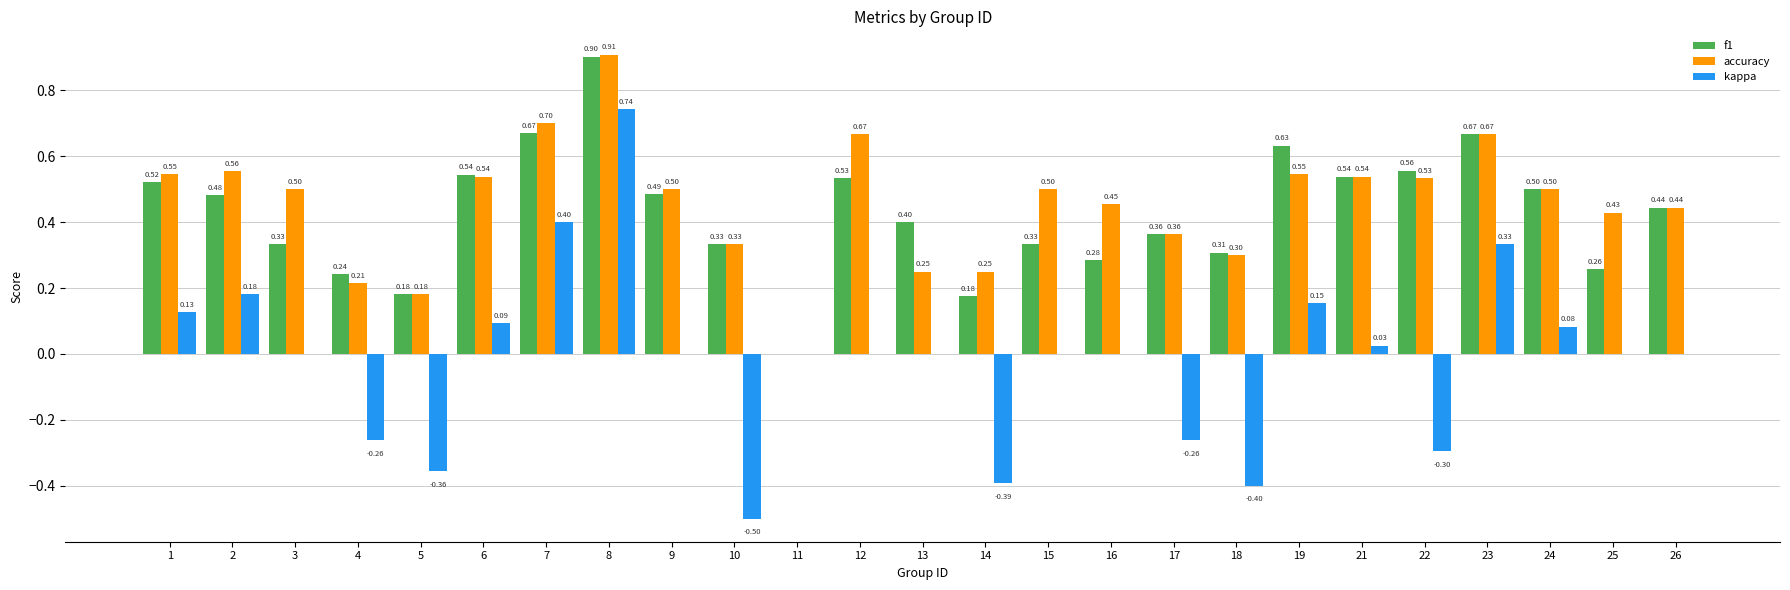

Are the bars horizontal?

No